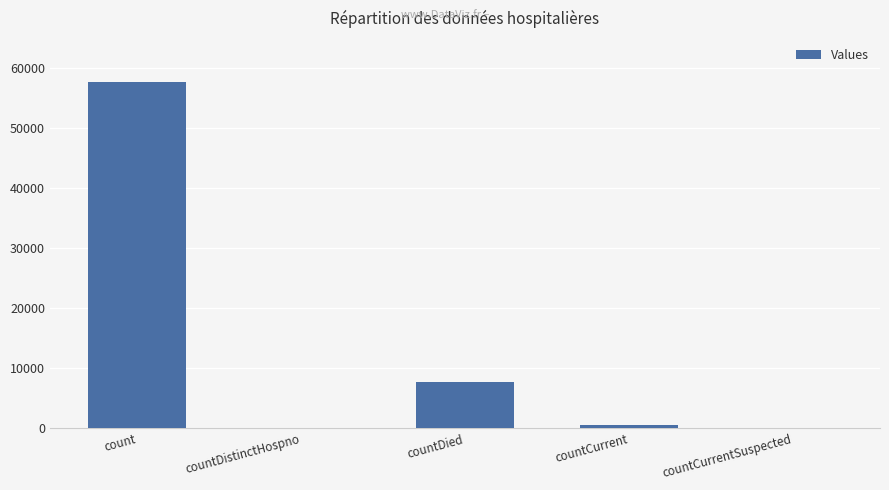

True or false: the data shows 36198 at countCurrentSuspected.

False